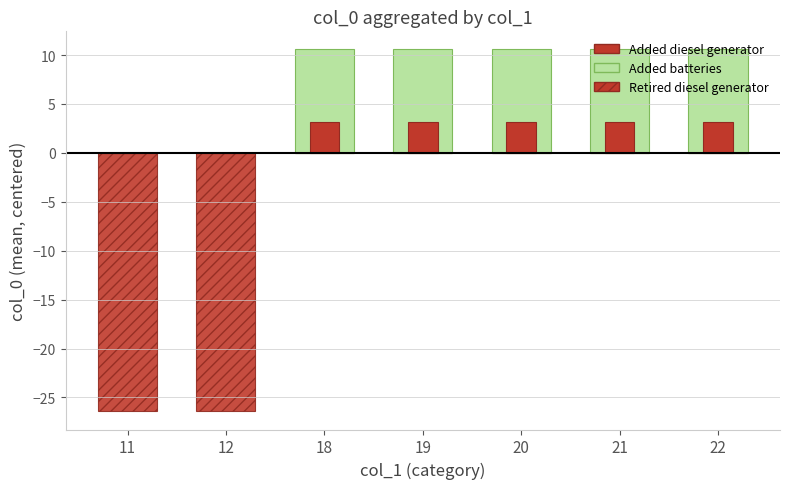

How many groups of bars are there?

7